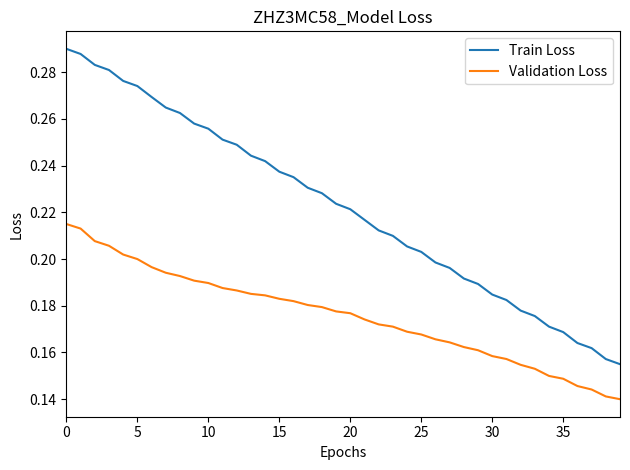

True or false: Train Loss and Validation Loss cross at least once.

False